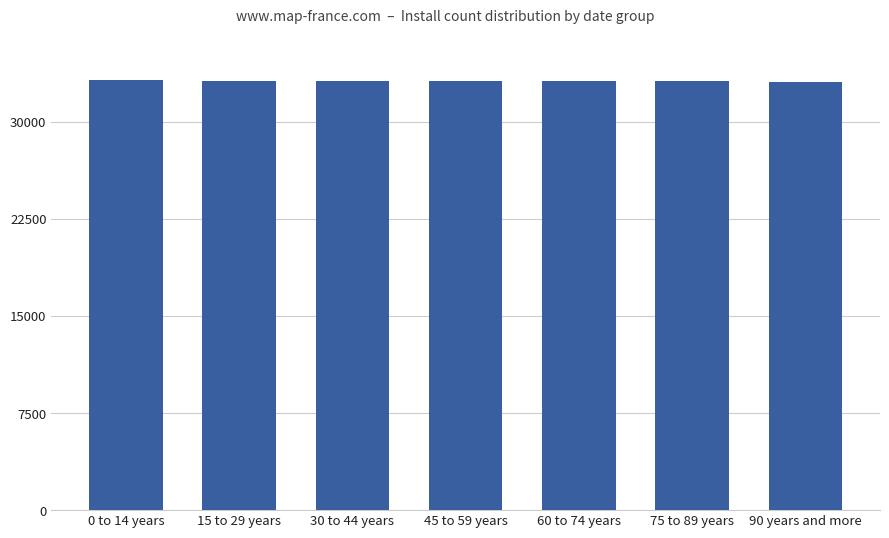

What is the average value?

33147